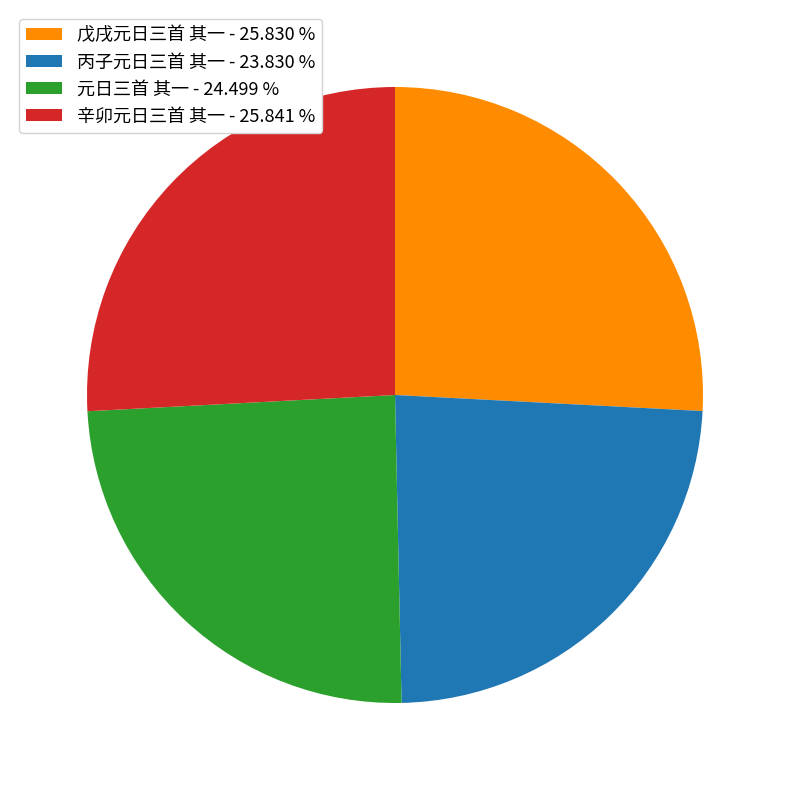

Which has a higher value, 丙子元日三首 其一 or 元日三首 其一?

元日三首 其一